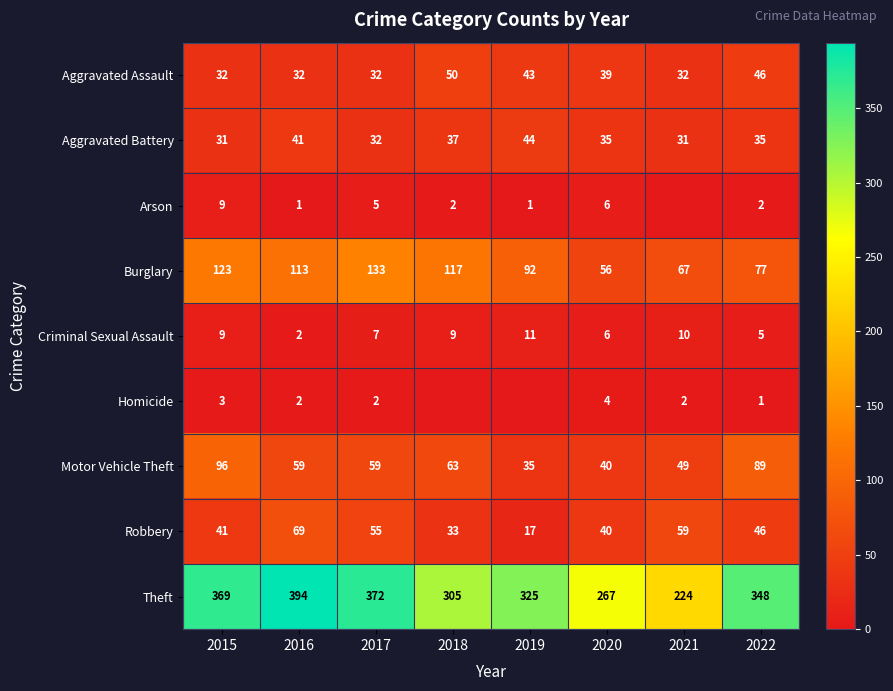

Which label corresponds to the largest value in the chart?

2016